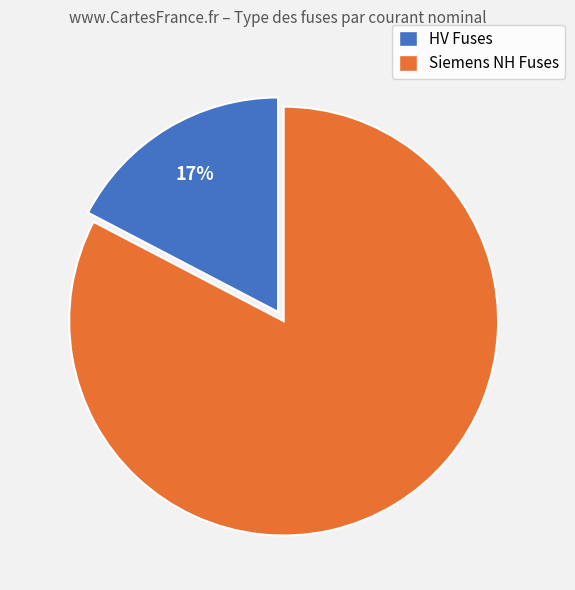

The Siemens NH Fuses slice represents 96% of the pie. True or false?

False